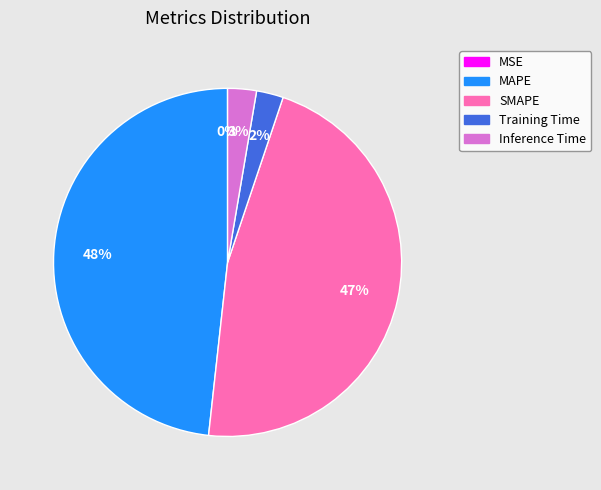

The MAPE slice represents 35% of the pie. True or false?

False